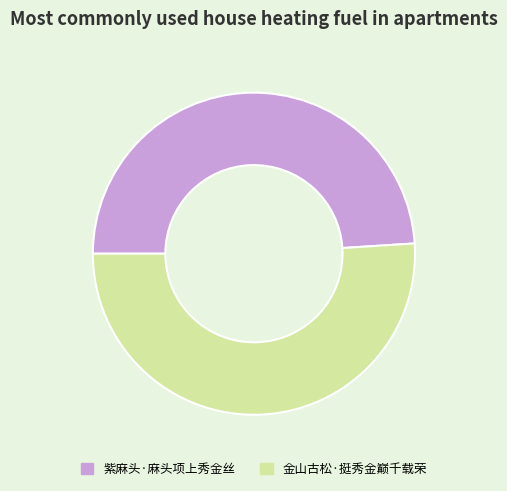

Count the number of slices in the pie.

2